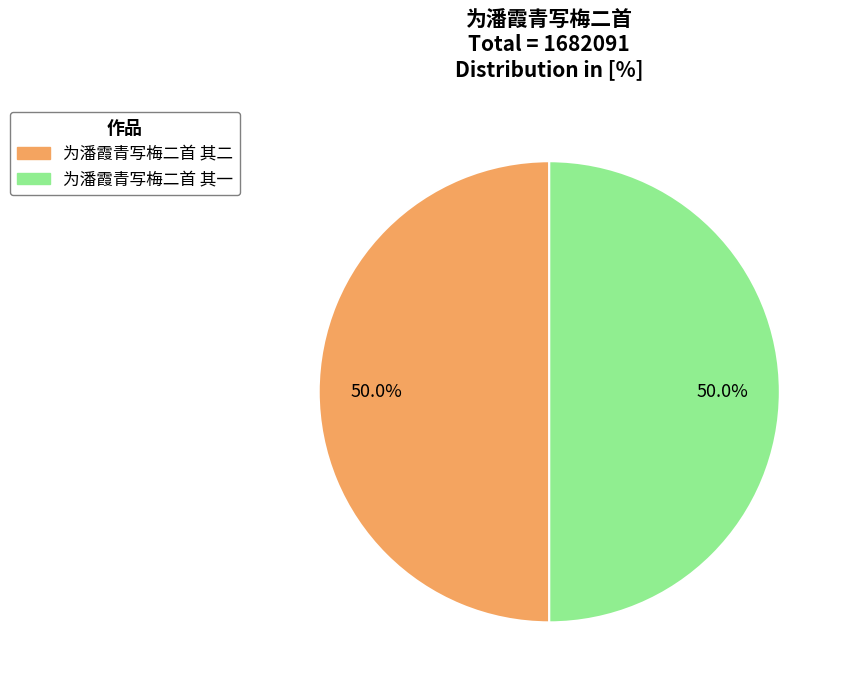

Is the sum of 为潘霞青写梅二首 其一 and 为潘霞青写梅二首 其二 greater than half?

Yes